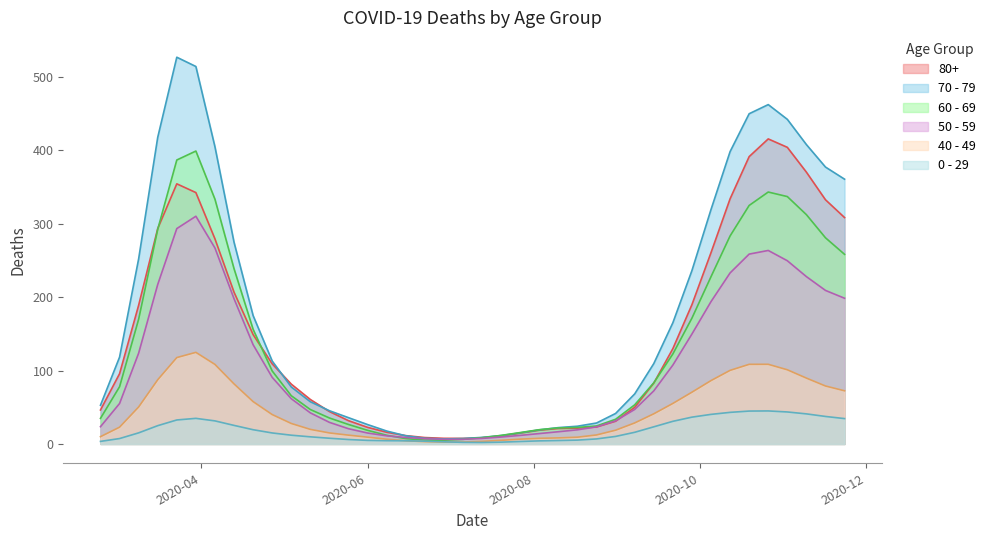

How many data points in 0 - 29 are above 11?

18